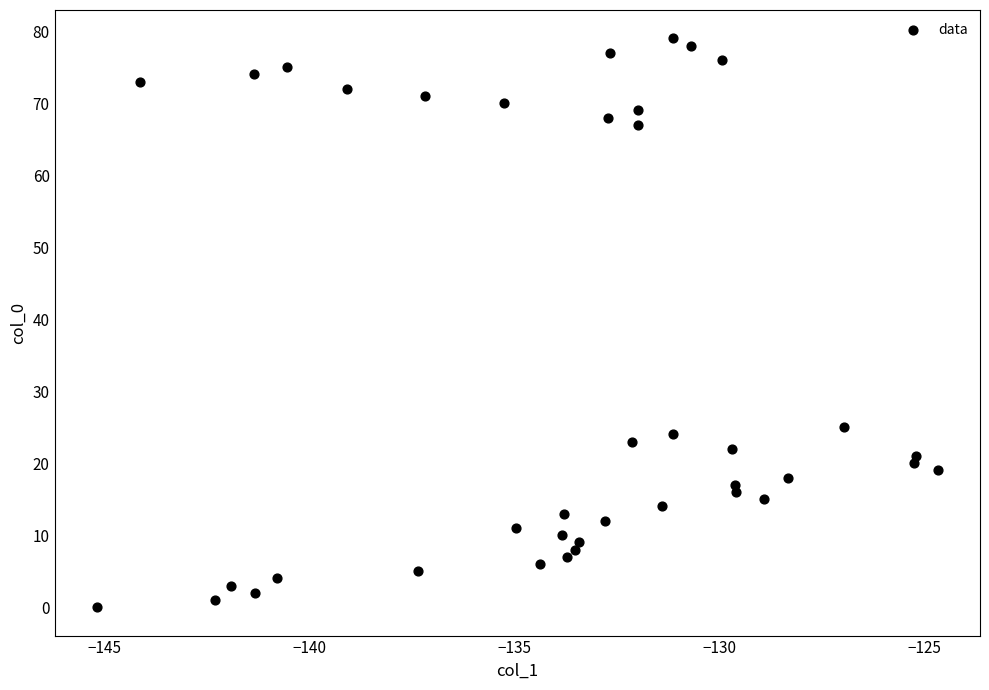

What is the range of Y values (max minus min)?

79